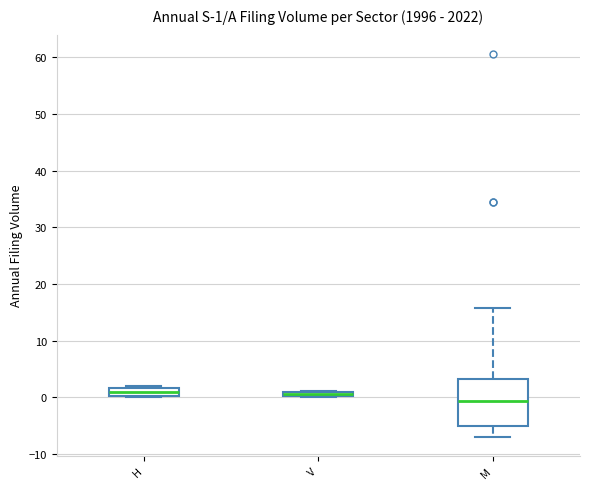

Which box's median line is the lowest?

M